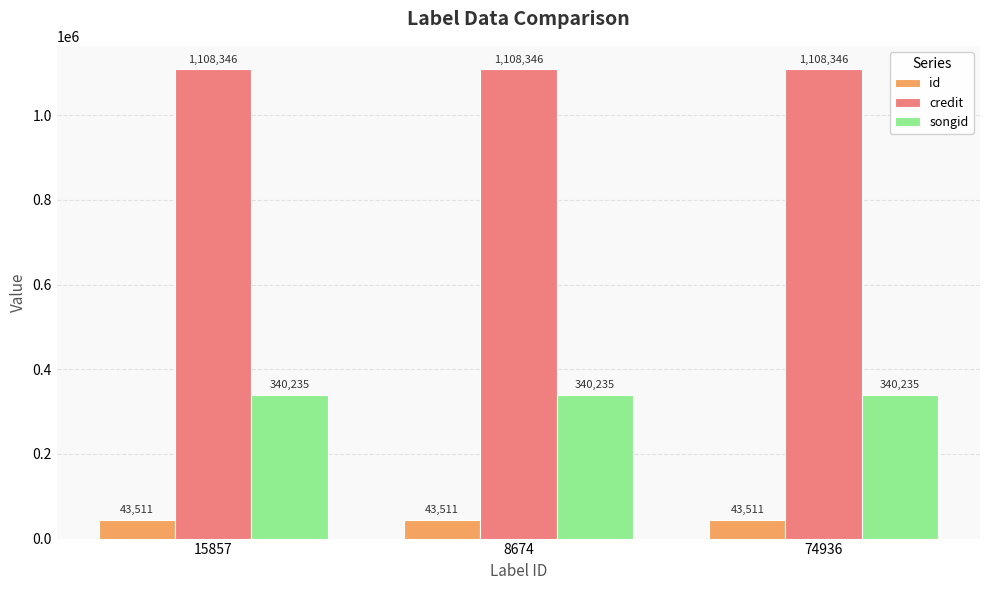

What is the label of the 2nd bar from the left?

8674